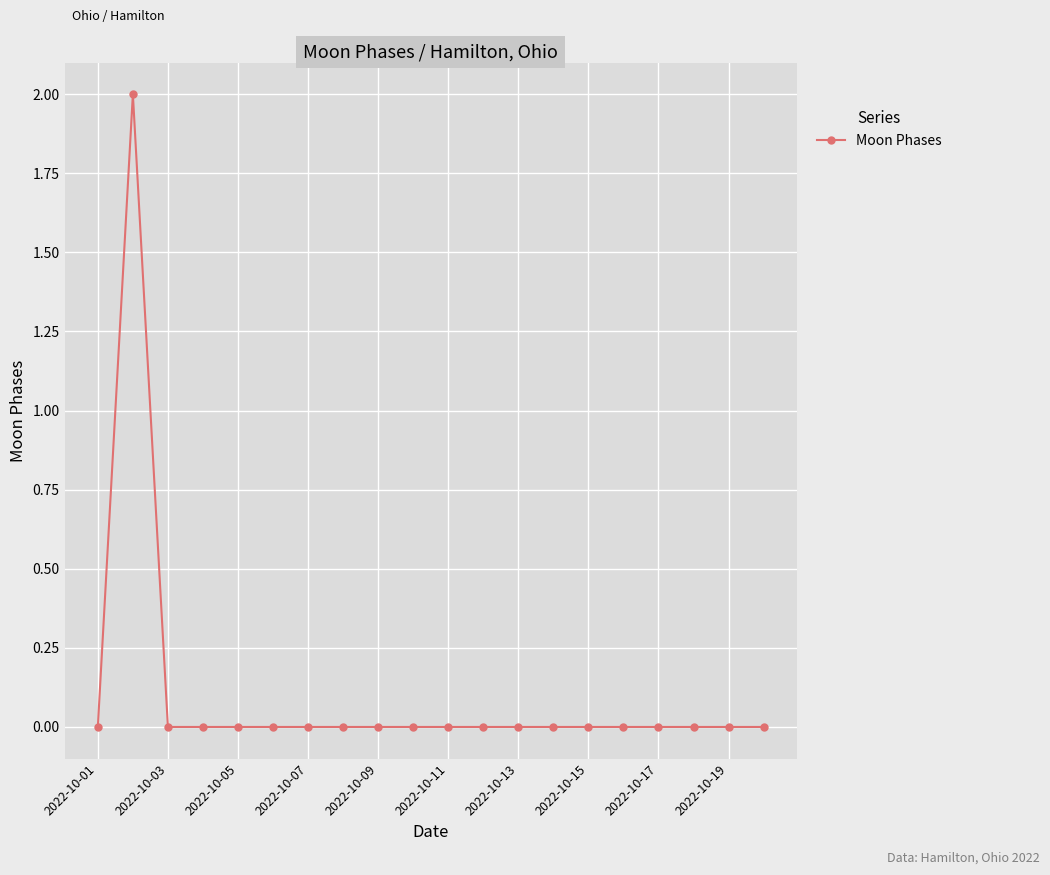

How many data points does each series have?

20